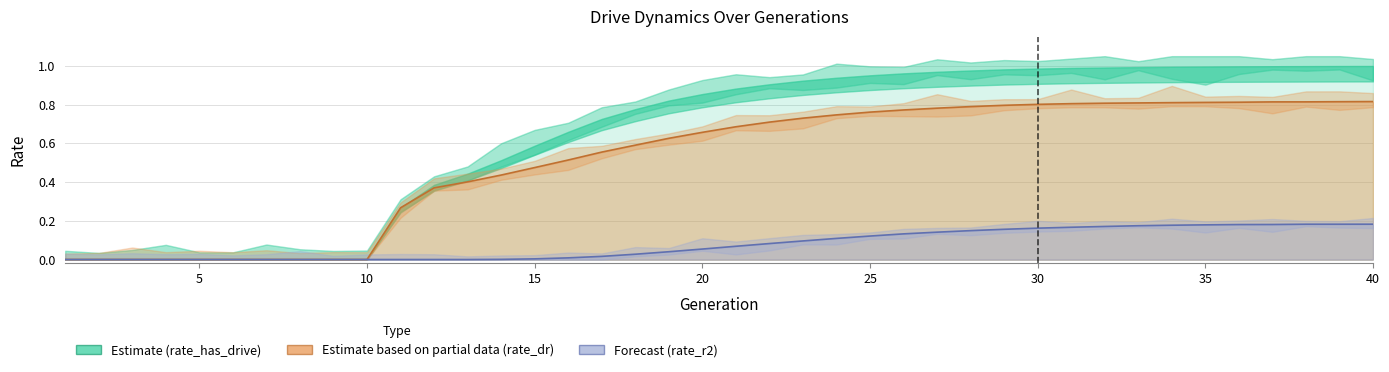

What is the average value?

0.6